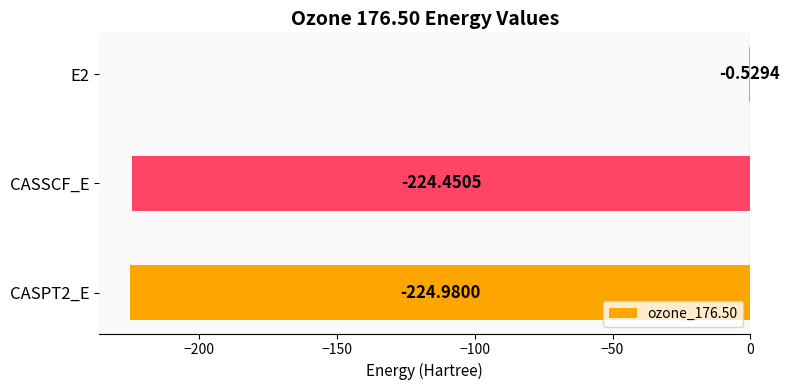

Between CASSCF_E and E2, which is larger?

E2